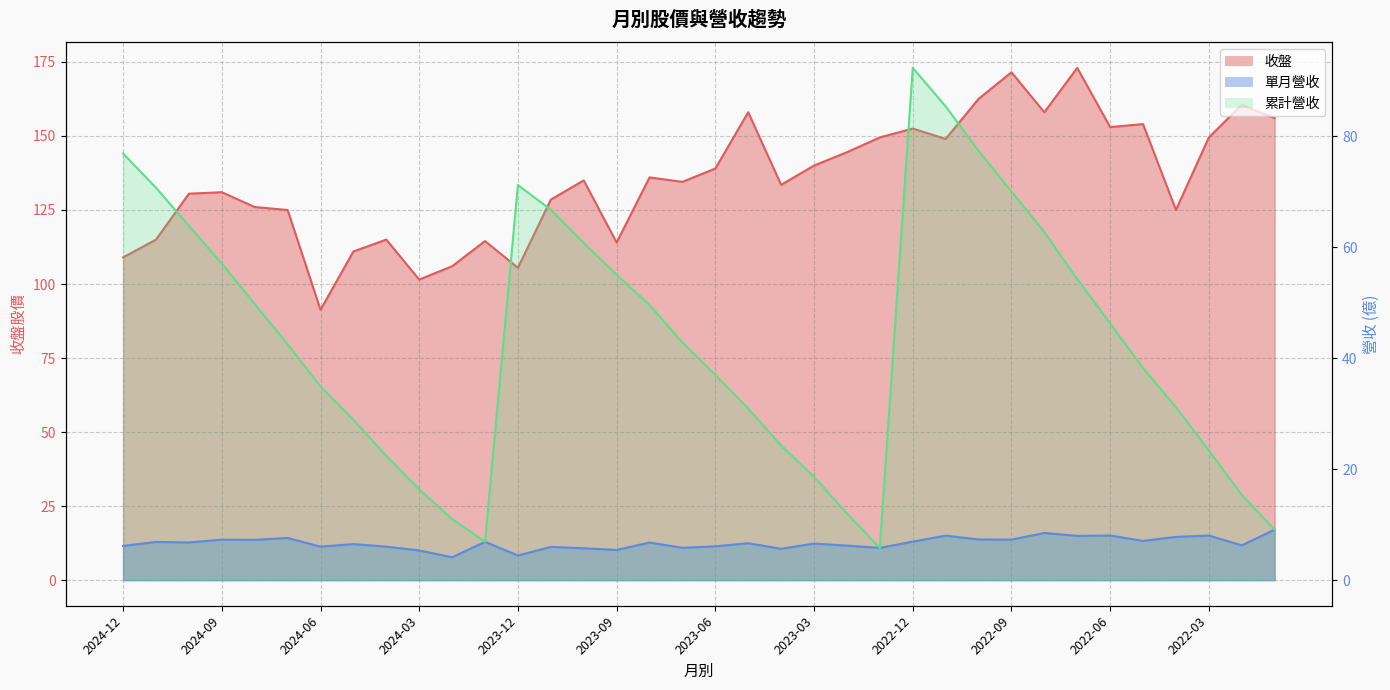

What is the average value of the 收盤 line series?

135.0